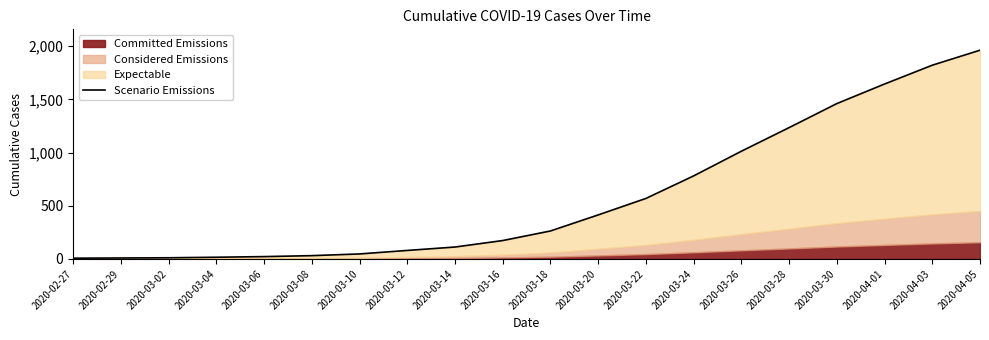

What is the sum of all values?

11674